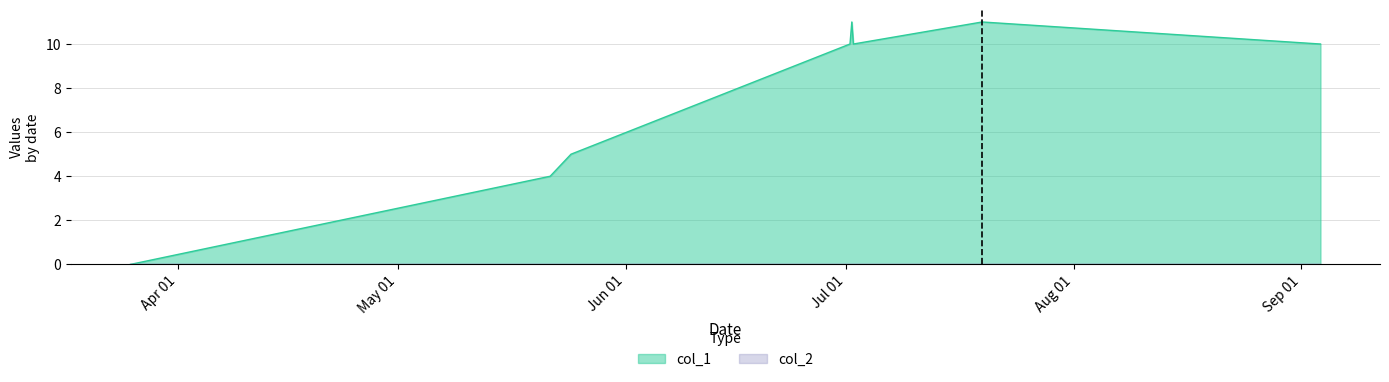

What is the sum of all values?

61